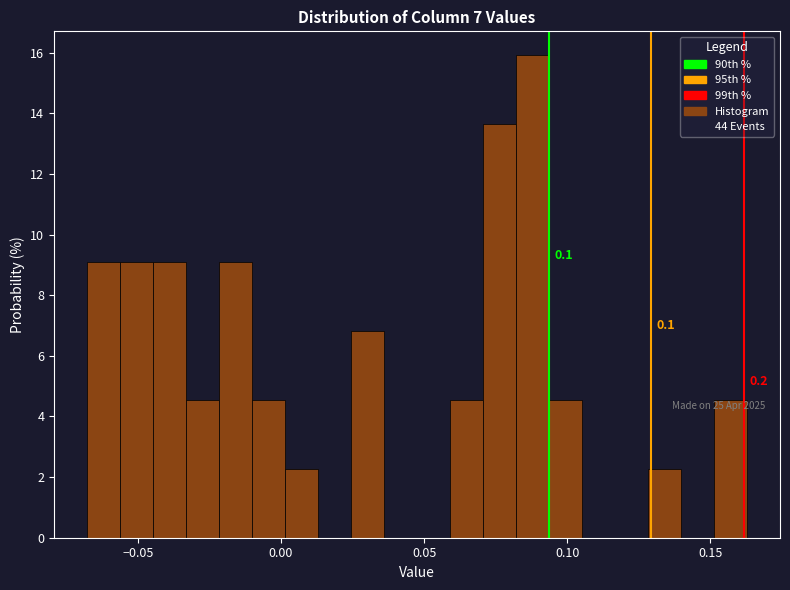

Read against the x-axis, roughly where is the centre of the tallest bar?

0.090